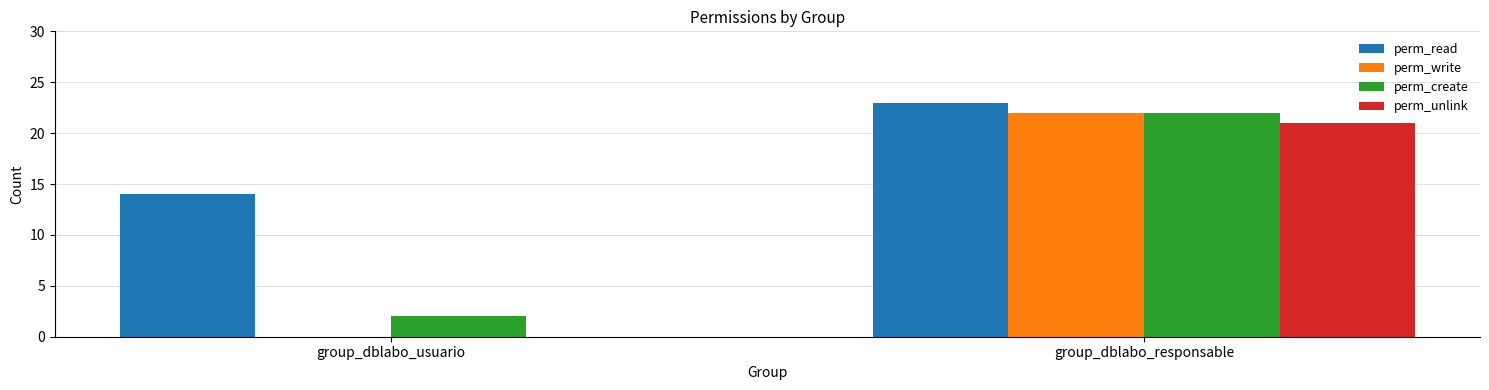

What is the sum of all perm_write values?

22